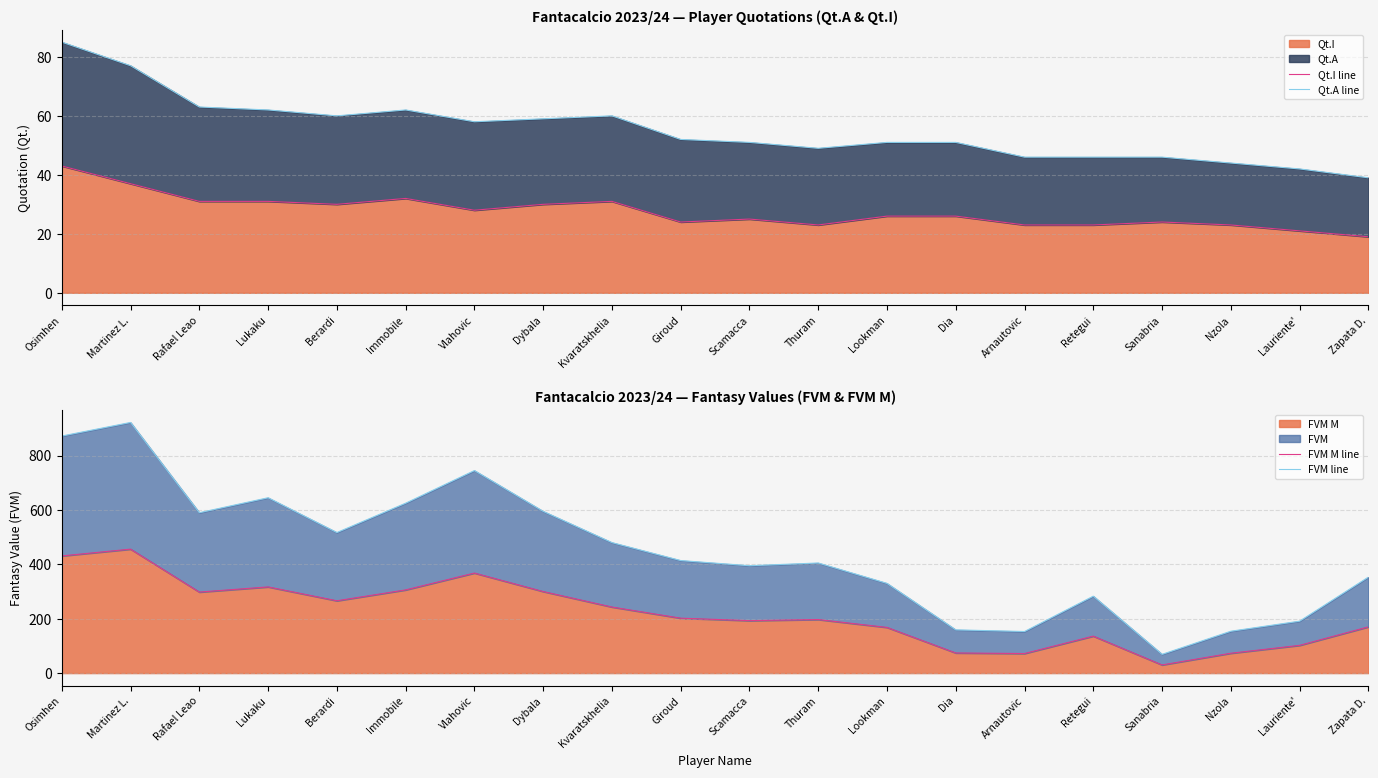

Which series has the largest total across all categories?

FVM line